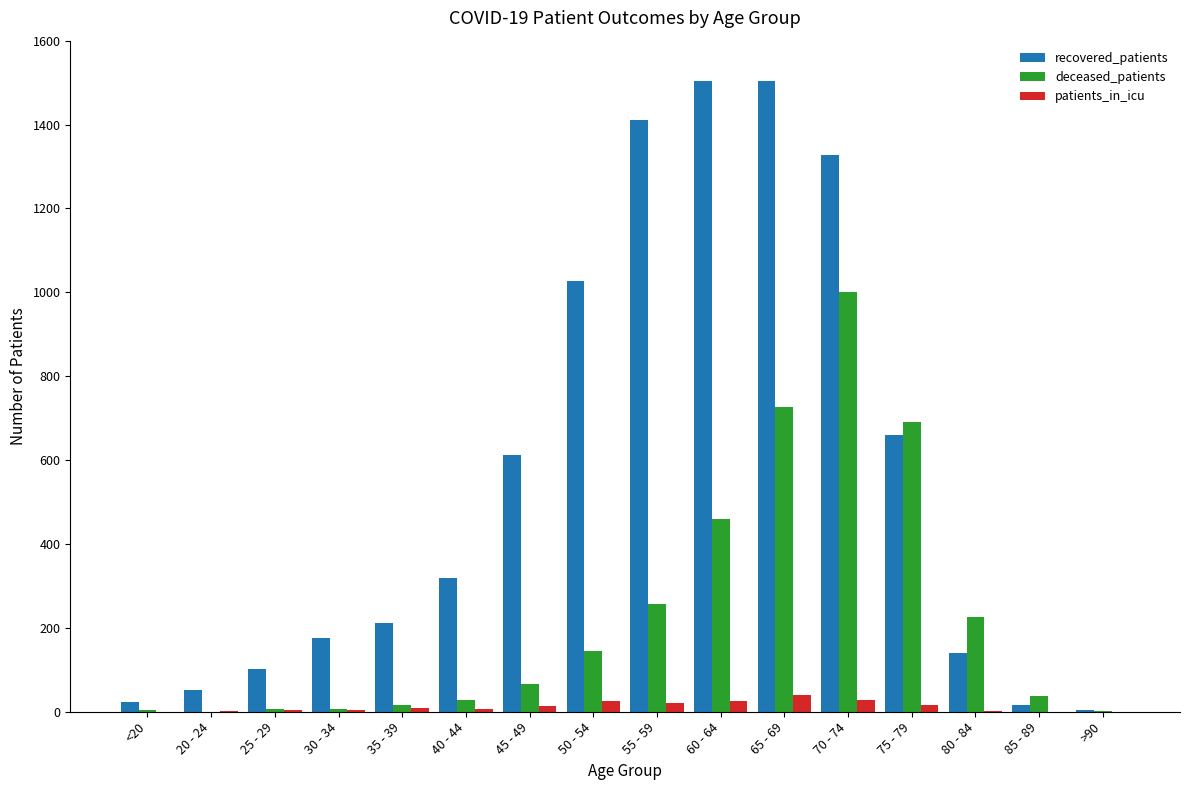

What is the difference between the deceased_patients values at 25 - 29 and 60 - 64?

452